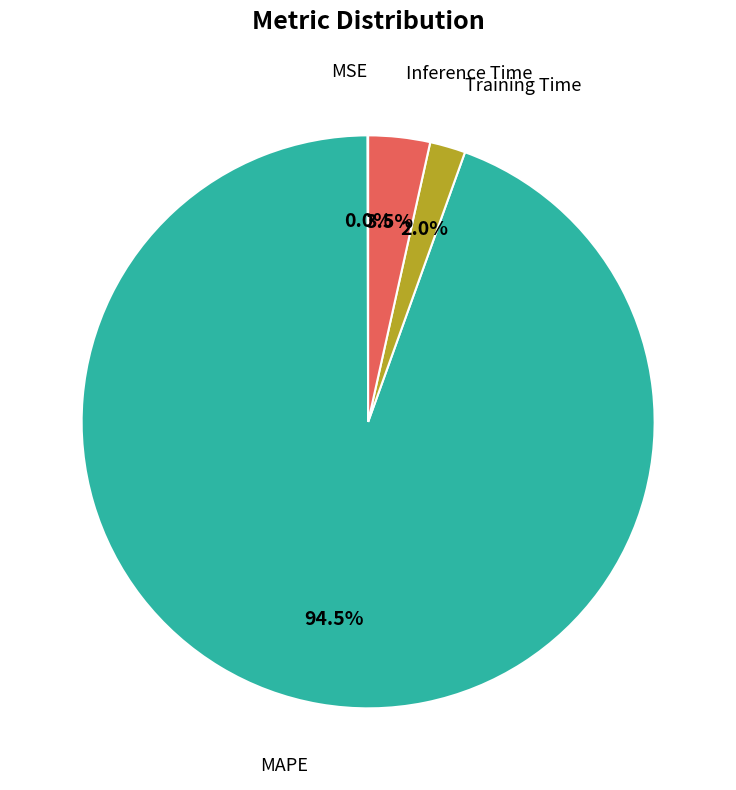

To the nearest percent, what is the average slice percentage?

25%